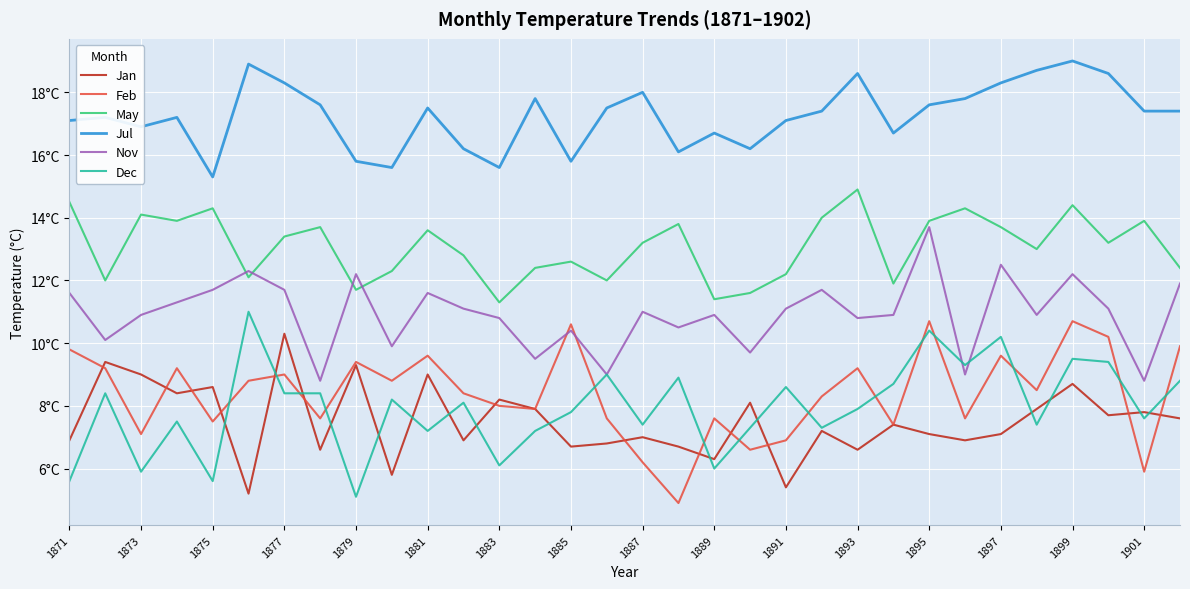

What is the lowest value of the Jan series?

5.2